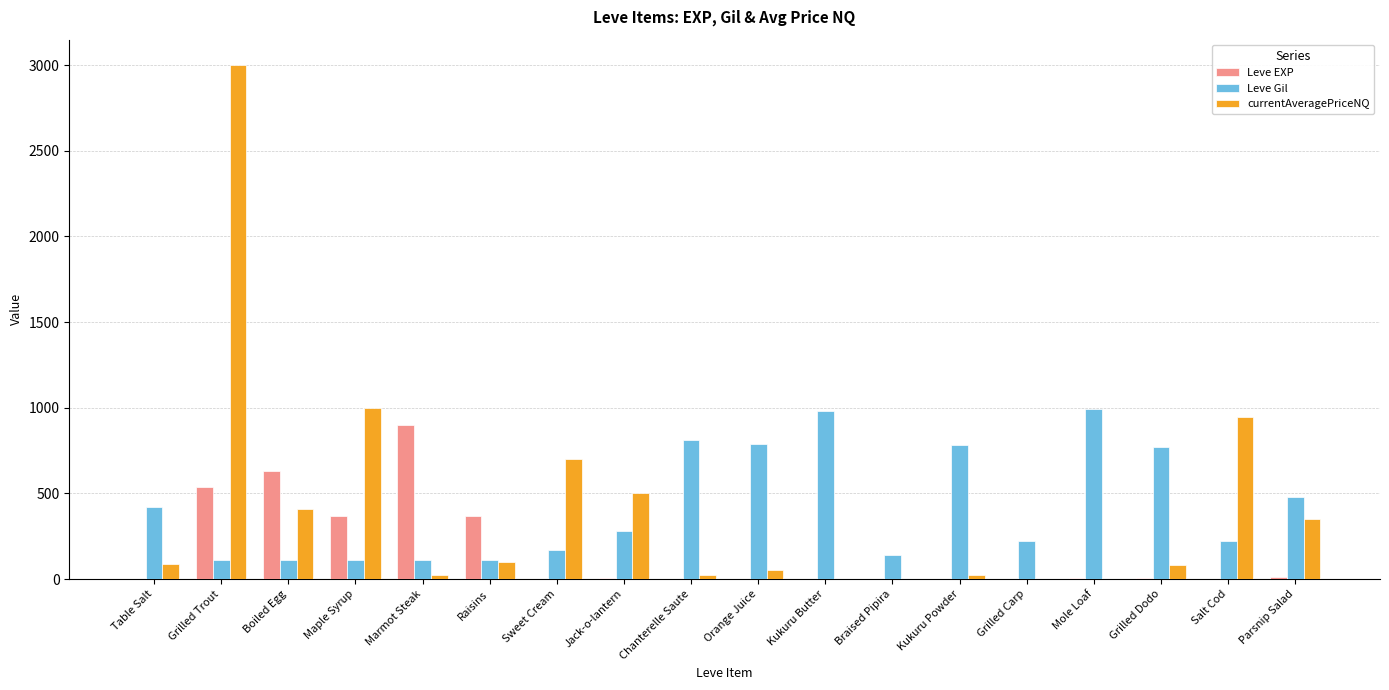

Which series changed the most between Braised Pipira and Kukuru Powder?

Leve Gil